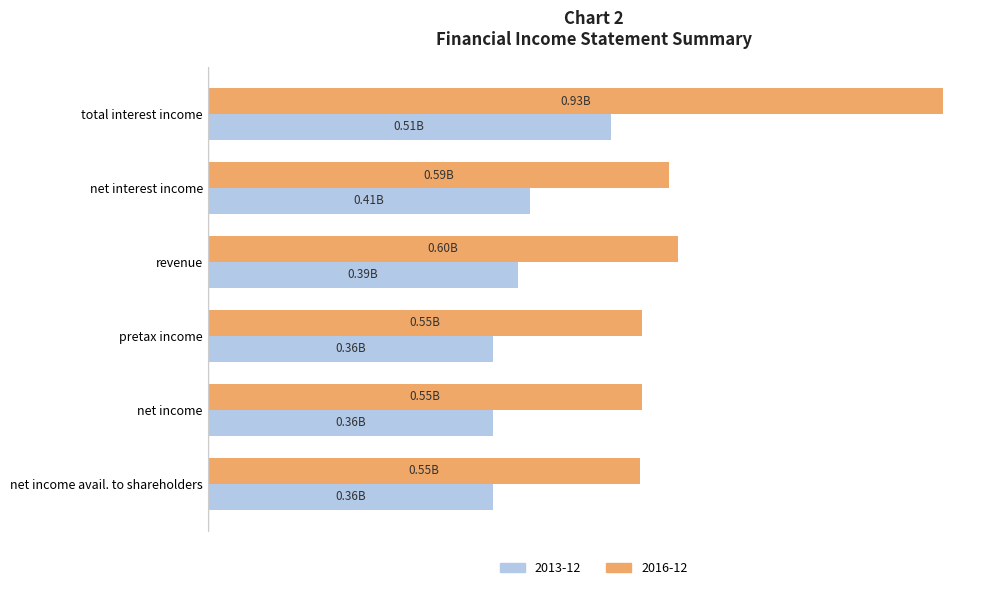

Rank the series by their maximum value, from lowest to highest.

2013-12, 2016-12